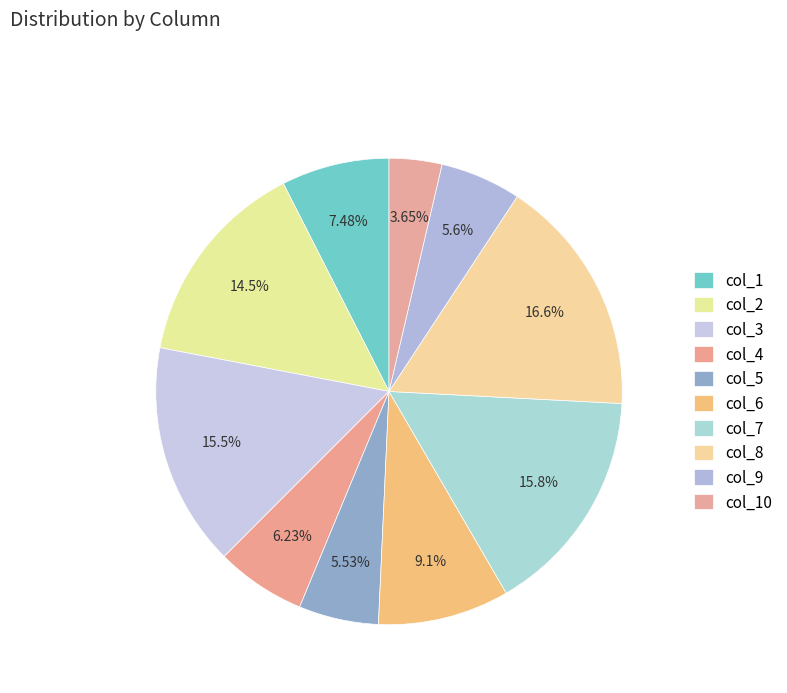

How much of the chart is everything except col_10?

96.3%